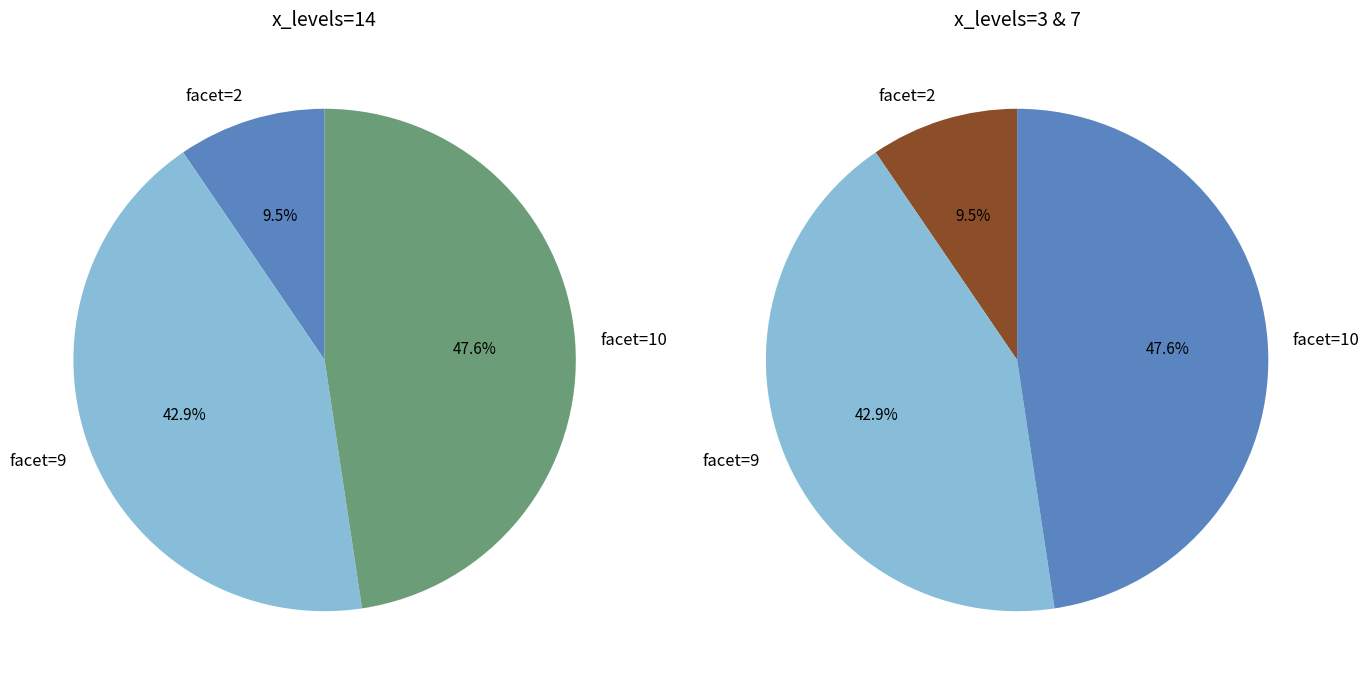

Which has a higher value, 2 or 9?

9